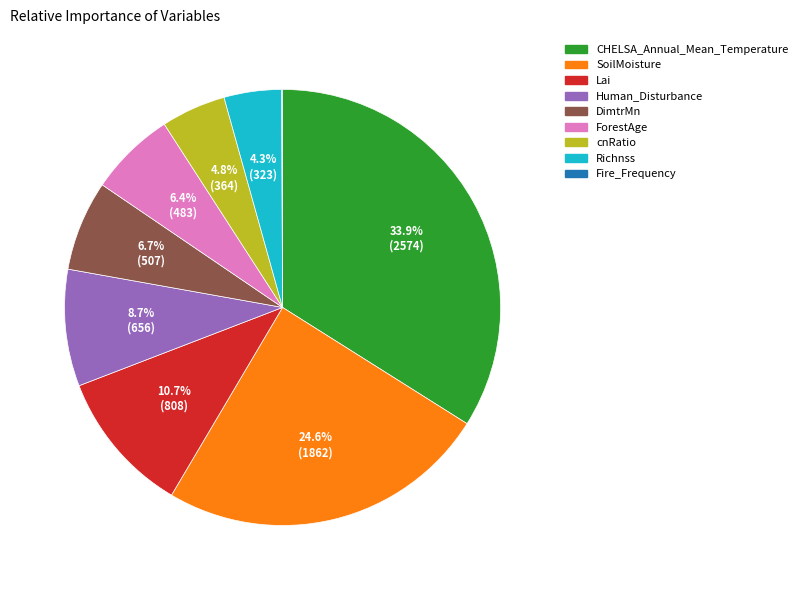

To the nearest percent, what portion does CHELSA_Annual_Mean_Temperature represent?

34%